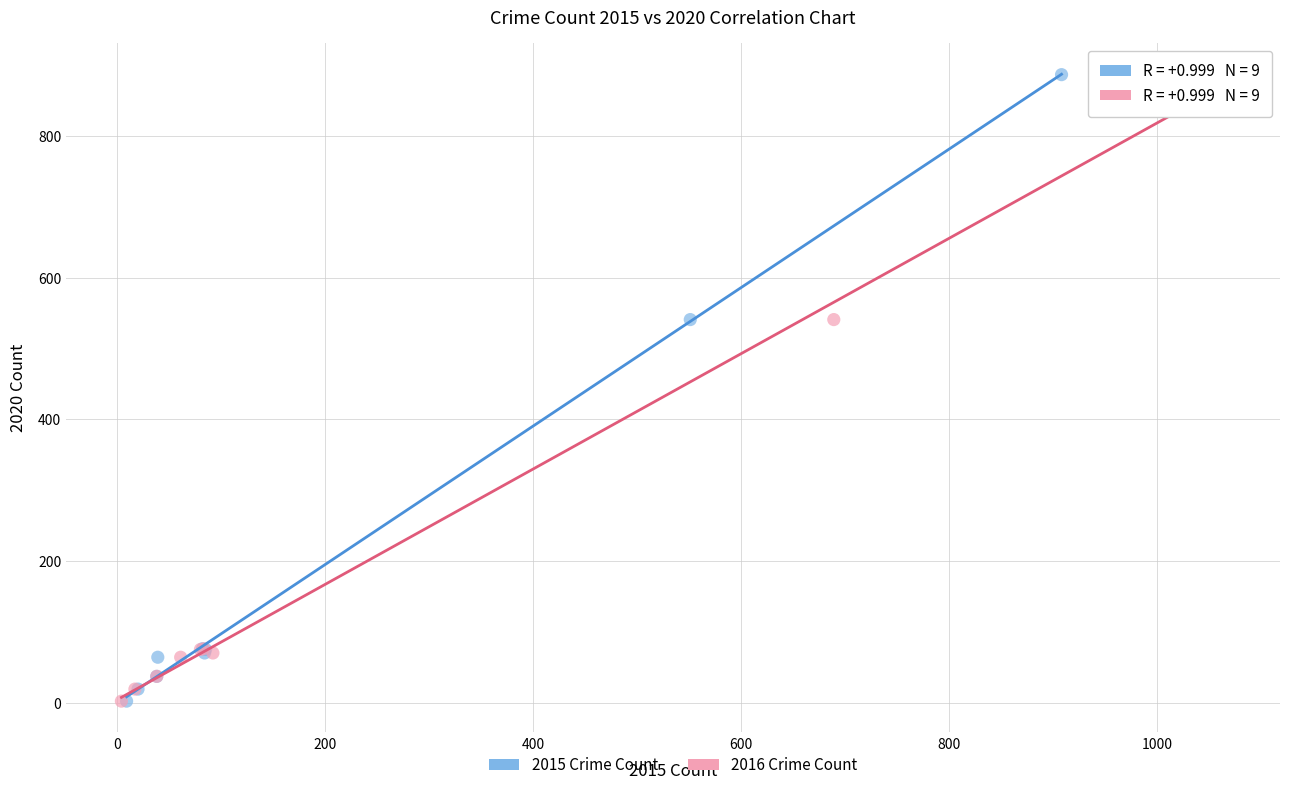

What are all the series names shown in the legend?

2015 Crime Count, 2016 Crime Count